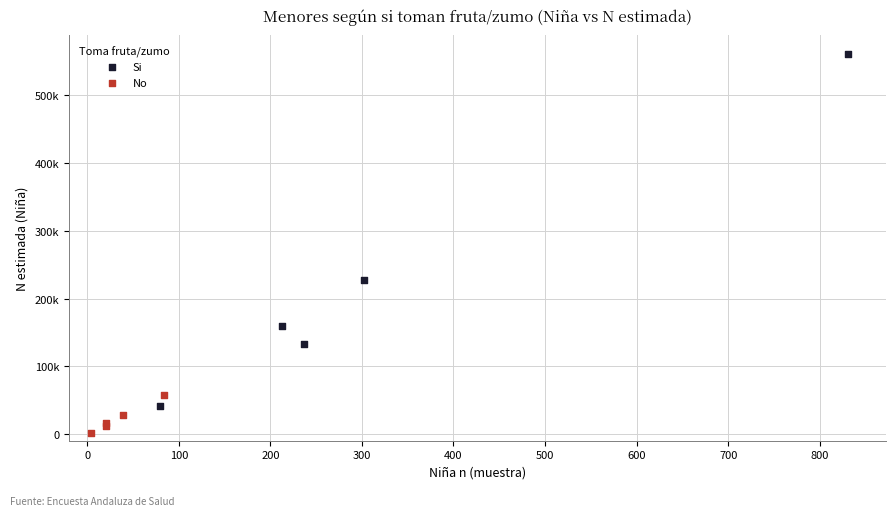

Which series reaches the maximum Y coordinate?

Si